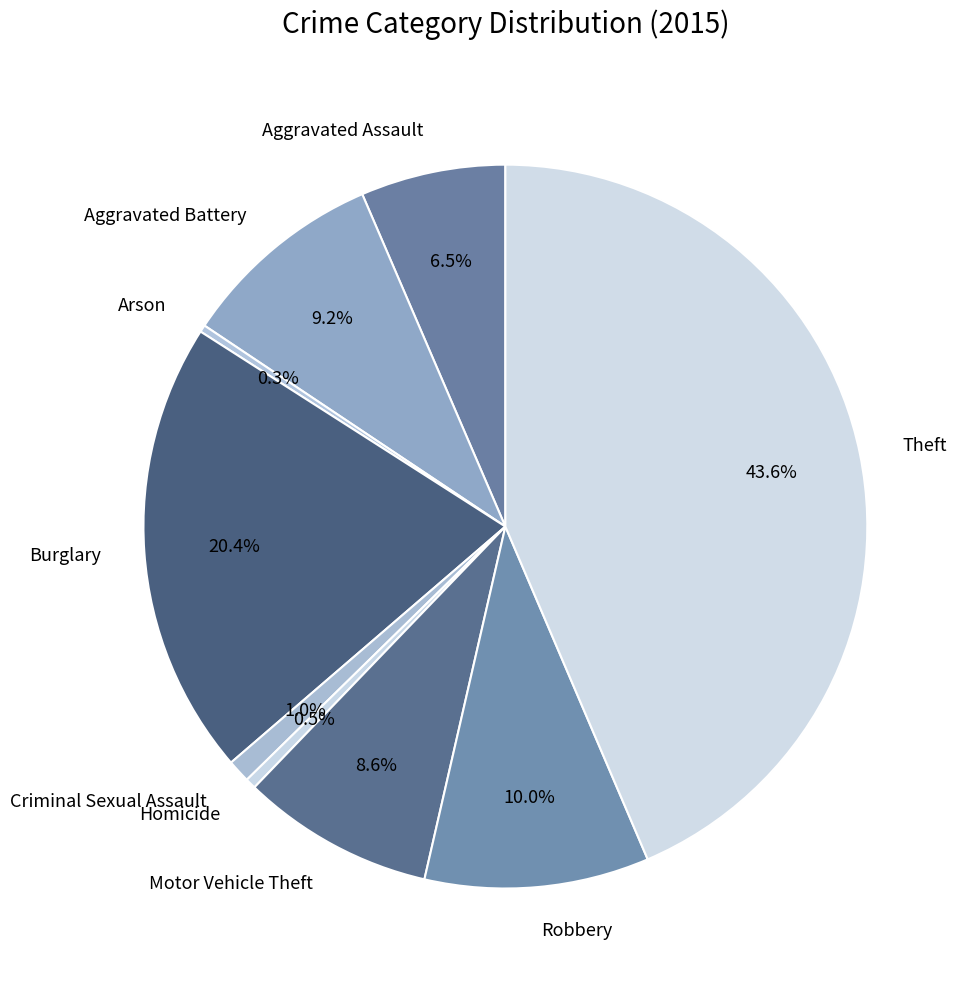

True or false: Theft accounts for 35% of the total.

False